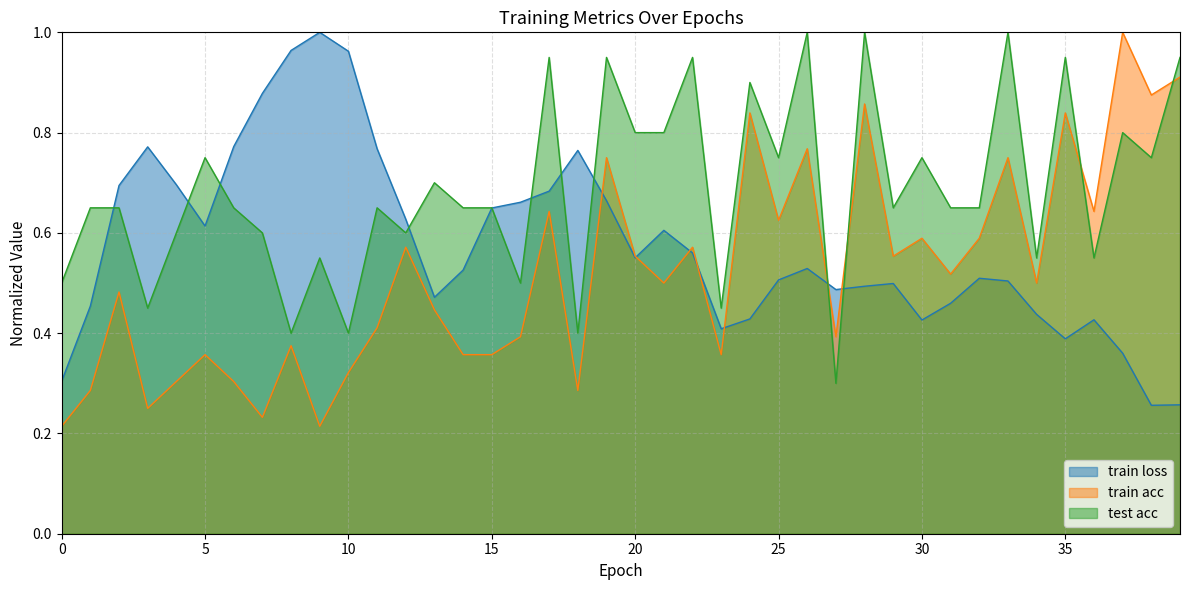

Read the train loss value at 31.

0.5